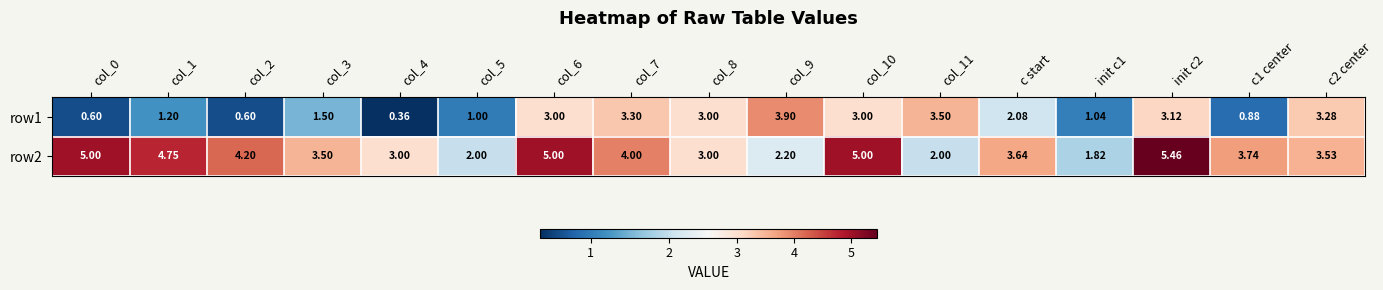

Which category has the lowest value across all series?

col_4